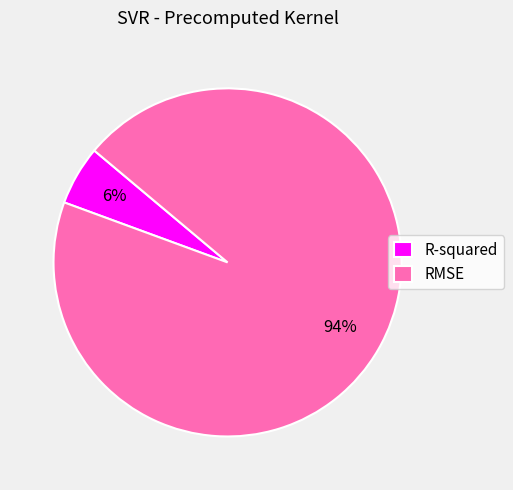

Does R-squared account for over 50% of the chart?

No